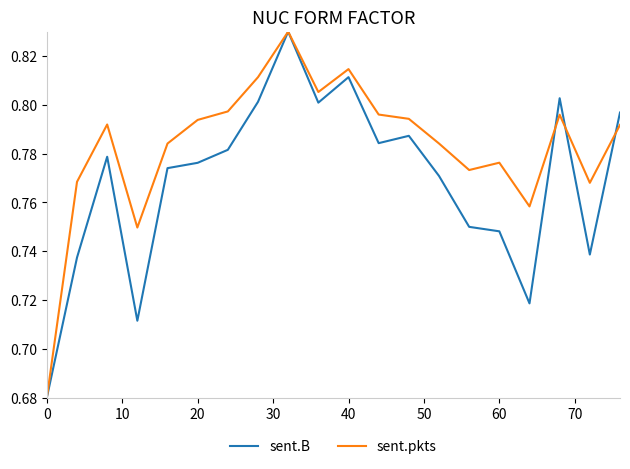

Does the chart display data point markers on the line(s)?

No